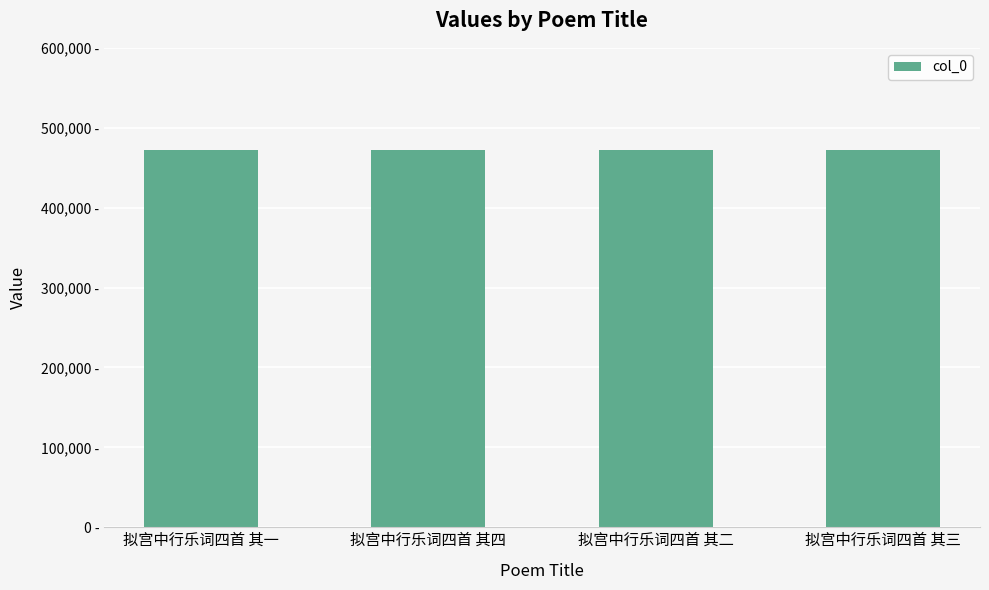

Are the bars horizontal?

No